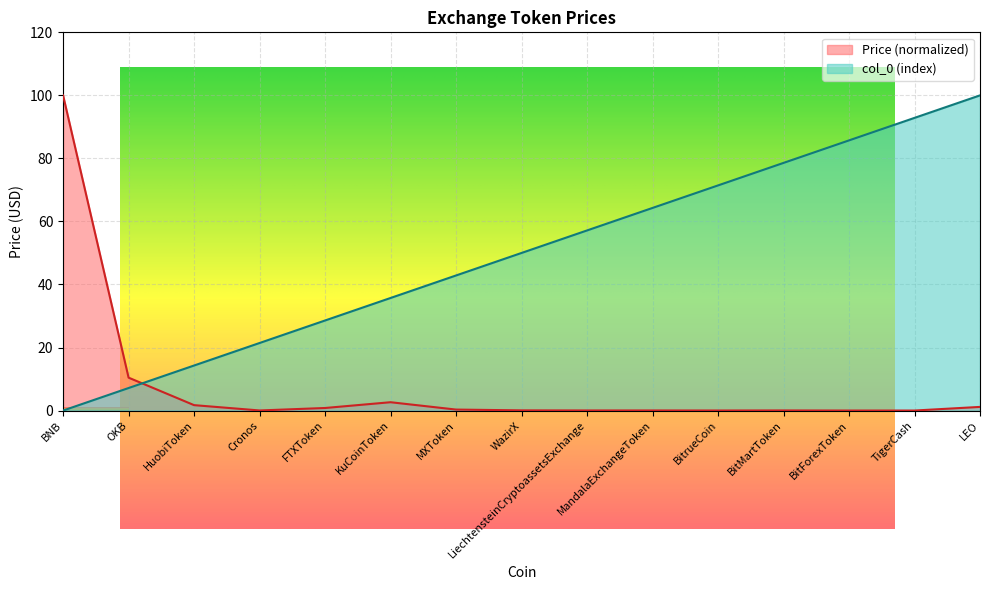

True or false: Price and col_0 intersect in this chart.

True